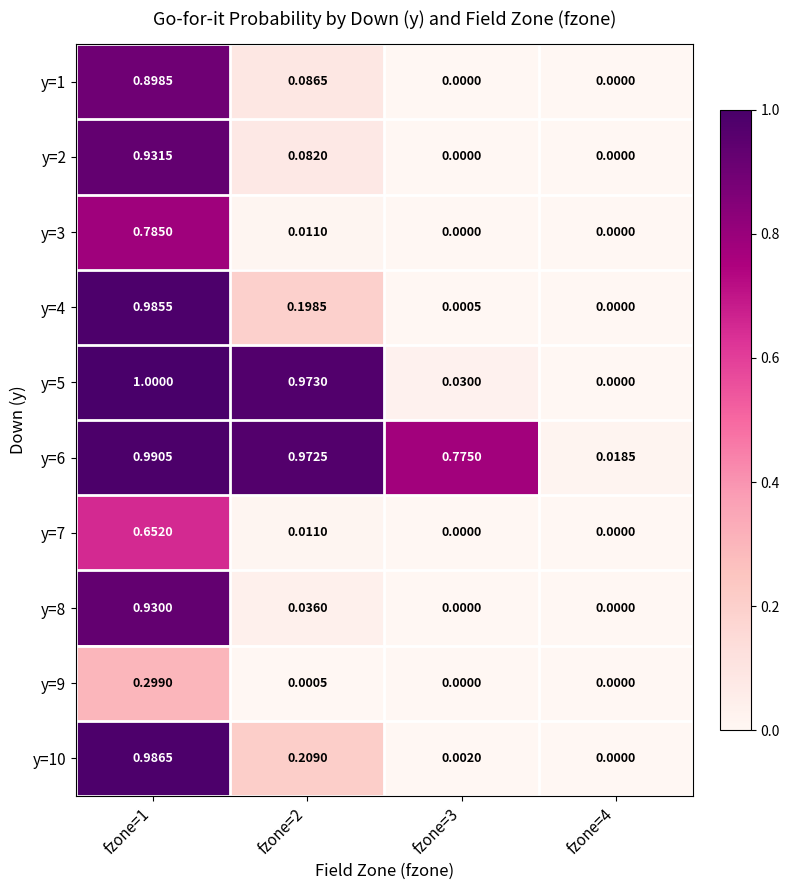

How many series are shown in this chart?

10